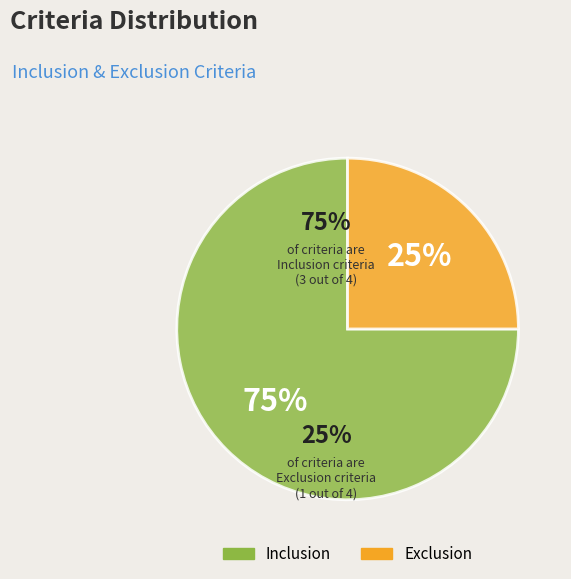

To the nearest percent, what percentage of the pie is Exclusion?

25%